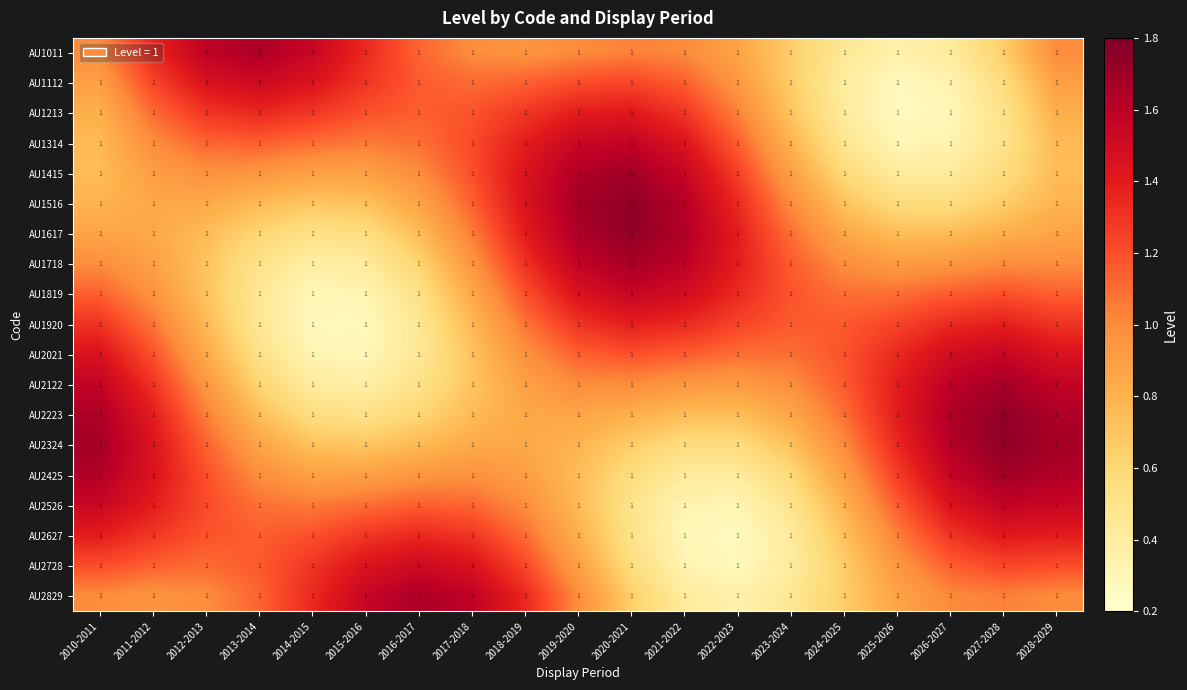

Reading left to right, what are all the values shown in this chart?

AU1011: 2010-2011=1.0	2011-2012=1.0	2012-2013=1.0	2013-2014=1.0	2014-2015=1.0	2015-2016=1.0	2016-2017=1.0	2017-2018=1.0	2018-2019=1.0	2019-2020=1.0	2020-2021=1.0	2021-2022=1.0	2022-2023=1.0	2023-2024=1.0	2024-2025=1.0	2025-2026=1.0	2026-2027=1.0	2027-2028=1.0	2028-2029=1.0
AU1112: 2010-2011=1.0	2011-2012=1.0	2012-2013=1.0	2013-2014=1.0	2014-2015=1.0	2015-2016=1.0	2016-2017=1.0	2017-2018=1.0	2018-2019=1.0	2019-2020=1.0	2020-2021=1.0	2021-2022=1.0	2022-2023=1.0	2023-2024=1.0	2024-2025=1.0	2025-2026=1.0	2026-2027=1.0	2027-2028=1.0	2028-2029=1.0
AU1213: 2010-2011=1.0	2011-2012=1.0	2012-2013=1.0	2013-2014=1.0	2014-2015=1.0	2015-2016=1.0	2016-2017=1.0	2017-2018=1.0	2018-2019=1.0	2019-2020=1.0	2020-2021=1.0	2021-2022=1.0	2022-2023=1.0	2023-2024=1.0	2024-2025=1.0	2025-2026=1.0	2026-2027=1.0	2027-2028=1.0	2028-2029=1.0
AU1314: 2010-2011=1.0	2011-2012=1.0	2012-2013=1.0	2013-2014=1.0	2014-2015=1.0	2015-2016=1.0	2016-2017=1.0	2017-2018=1.0	2018-2019=1.0	2019-2020=1.0	2020-2021=1.0	2021-2022=1.0	2022-2023=1.0	2023-2024=1.0	2024-2025=1.0	2025-2026=1.0	2026-2027=1.0	2027-2028=1.0	2028-2029=1.0
AU1415: 2010-2011=1.0	2011-2012=1.0	2012-2013=1.0	2013-2014=1.0	2014-2015=1.0	2015-2016=1.0	2016-2017=1.0	2017-2018=1.0	2018-2019=1.0	2019-2020=1.0	2020-2021=1.0	2021-2022=1.0	2022-2023=1.0	2023-2024=1.0	2024-2025=1.0	2025-2026=1.0	2026-2027=1.0	2027-2028=1.0	2028-2029=1.0
AU1516: 2010-2011=1.0	2011-2012=1.0	2012-2013=1.0	2013-2014=1.0	2014-2015=1.0	2015-2016=1.0	2016-2017=1.0	2017-2018=1.0	2018-2019=1.0	2019-2020=1.0	2020-2021=1.0	2021-2022=1.0	2022-2023=1.0	2023-2024=1.0	2024-2025=1.0	2025-2026=1.0	2026-2027=1.0	2027-2028=1.0	2028-2029=1.0
AU1617: 2010-2011=1.0	2011-2012=1.0	2012-2013=1.0	2013-2014=1.0	2014-2015=1.0	2015-2016=1.0	2016-2017=1.0	2017-2018=1.0	2018-2019=1.0	2019-2020=1.0	2020-2021=1.0	2021-2022=1.0	2022-2023=1.0	2023-2024=1.0	2024-2025=1.0	2025-2026=1.0	2026-2027=1.0	2027-2028=1.0	2028-2029=1.0
AU1718: 2010-2011=1.0	2011-2012=1.0	2012-2013=1.0	2013-2014=1.0	2014-2015=1.0	2015-2016=1.0	2016-2017=1.0	2017-2018=1.0	2018-2019=1.0	2019-2020=1.0	2020-2021=1.0	2021-2022=1.0	2022-2023=1.0	2023-2024=1.0	2024-2025=1.0	2025-2026=1.0	2026-2027=1.0	2027-2028=1.0	2028-2029=1.0
AU1819: 2010-2011=1.0	2011-2012=1.0	2012-2013=1.0	2013-2014=1.0	2014-2015=1.0	2015-2016=1.0	2016-2017=1.0	2017-2018=1.0	2018-2019=1.0	2019-2020=1.0	2020-2021=1.0	2021-2022=1.0	2022-2023=1.0	2023-2024=1.0	2024-2025=1.0	2025-2026=1.0	2026-2027=1.0	2027-2028=1.0	2028-2029=1.0
AU1920: 2010-2011=1.0	2011-2012=1.0	2012-2013=1.0	2013-2014=1.0	2014-2015=1.0	2015-2016=1.0	2016-2017=1.0	2017-2018=1.0	2018-2019=1.0	2019-2020=1.0	2020-2021=1.0	2021-2022=1.0	2022-2023=1.0	2023-2024=1.0	2024-2025=1.0	2025-2026=1.0	2026-2027=1.0	2027-2028=1.0	2028-2029=1.0
AU2021: 2010-2011=1.0	2011-2012=1.0	2012-2013=1.0	2013-2014=1.0	2014-2015=1.0	2015-2016=1.0	2016-2017=1.0	2017-2018=1.0	2018-2019=1.0	2019-2020=1.0	2020-2021=1.0	2021-2022=1.0	2022-2023=1.0	2023-2024=1.0	2024-2025=1.0	2025-2026=1.0	2026-2027=1.0	2027-2028=1.0	2028-2029=1.0
AU2122: 2010-2011=1.0	2011-2012=1.0	2012-2013=1.0	2013-2014=1.0	2014-2015=1.0	2015-2016=1.0	2016-2017=1.0	2017-2018=1.0	2018-2019=1.0	2019-2020=1.0	2020-2021=1.0	2021-2022=1.0	2022-2023=1.0	2023-2024=1.0	2024-2025=1.0	2025-2026=1.0	2026-2027=1.0	2027-2028=1.0	2028-2029=1.0
AU2223: 2010-2011=1.0	2011-2012=1.0	2012-2013=1.0	2013-2014=1.0	2014-2015=1.0	2015-2016=1.0	2016-2017=1.0	2017-2018=1.0	2018-2019=1.0	2019-2020=1.0	2020-2021=1.0	2021-2022=1.0	2022-2023=1.0	2023-2024=1.0	2024-2025=1.0	2025-2026=1.0	2026-2027=1.0	2027-2028=1.0	2028-2029=1.0
AU2324: 2010-2011=1.0	2011-2012=1.0	2012-2013=1.0	2013-2014=1.0	2014-2015=1.0	2015-2016=1.0	2016-2017=1.0	2017-2018=1.0	2018-2019=1.0	2019-2020=1.0	2020-2021=1.0	2021-2022=1.0	2022-2023=1.0	2023-2024=1.0	2024-2025=1.0	2025-2026=1.0	2026-2027=1.0	2027-2028=1.0	2028-2029=1.0
AU2425: 2010-2011=1.0	2011-2012=1.0	2012-2013=1.0	2013-2014=1.0	2014-2015=1.0	2015-2016=1.0	2016-2017=1.0	2017-2018=1.0	2018-2019=1.0	2019-2020=1.0	2020-2021=1.0	2021-2022=1.0	2022-2023=1.0	2023-2024=1.0	2024-2025=1.0	2025-2026=1.0	2026-2027=1.0	2027-2028=1.0	2028-2029=1.0
AU2526: 2010-2011=1.0	2011-2012=1.0	2012-2013=1.0	2013-2014=1.0	2014-2015=1.0	2015-2016=1.0	2016-2017=1.0	2017-2018=1.0	2018-2019=1.0	2019-2020=1.0	2020-2021=1.0	2021-2022=1.0	2022-2023=1.0	2023-2024=1.0	2024-2025=1.0	2025-2026=1.0	2026-2027=1.0	2027-2028=1.0	2028-2029=1.0
AU2627: 2010-2011=1.0	2011-2012=1.0	2012-2013=1.0	2013-2014=1.0	2014-2015=1.0	2015-2016=1.0	2016-2017=1.0	2017-2018=1.0	2018-2019=1.0	2019-2020=1.0	2020-2021=1.0	2021-2022=1.0	2022-2023=1.0	2023-2024=1.0	2024-2025=1.0	2025-2026=1.0	2026-2027=1.0	2027-2028=1.0	2028-2029=1.0
AU2728: 2010-2011=1.0	2011-2012=1.0	2012-2013=1.0	2013-2014=1.0	2014-2015=1.0	2015-2016=1.0	2016-2017=1.0	2017-2018=1.0	2018-2019=1.0	2019-2020=1.0	2020-2021=1.0	2021-2022=1.0	2022-2023=1.0	2023-2024=1.0	2024-2025=1.0	2025-2026=1.0	2026-2027=1.0	2027-2028=1.0	2028-2029=1.0
AU2829: 2010-2011=1.0	2011-2012=1.0	2012-2013=1.0	2013-2014=1.0	2014-2015=1.0	2015-2016=1.0	2016-2017=1.0	2017-2018=1.0	2018-2019=1.0	2019-2020=1.0	2020-2021=1.0	2021-2022=1.0	2022-2023=1.0	2023-2024=1.0	2024-2025=1.0	2025-2026=1.0	2026-2027=1.0	2027-2028=1.0	2028-2029=1.0